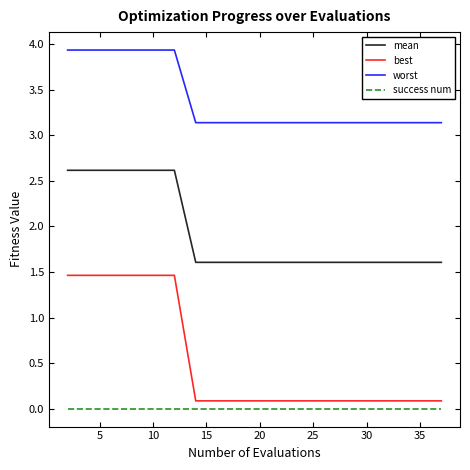

Which series has the largest total across all categories?

worst